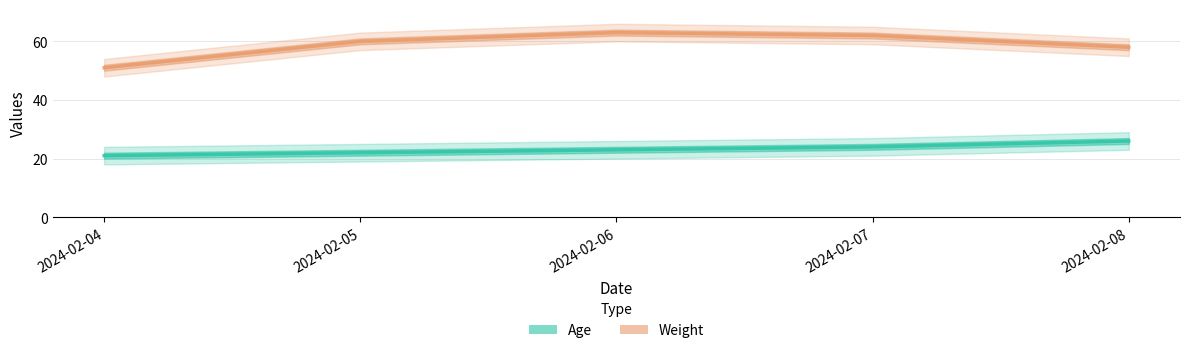

Does the chart display data point markers on the line(s)?

No